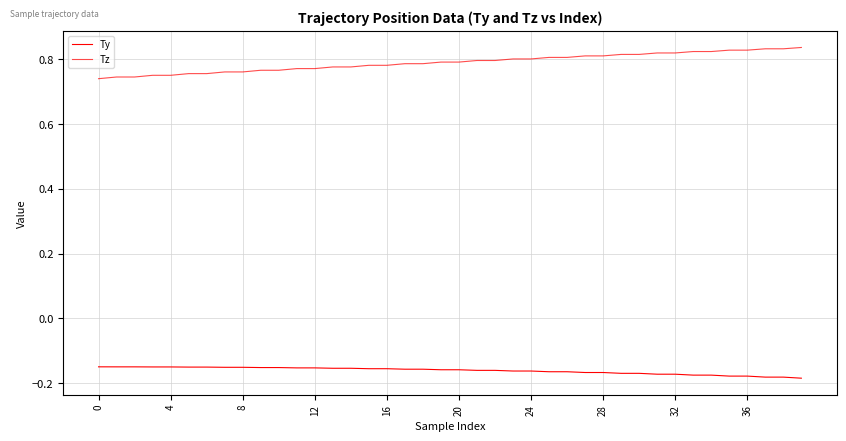

Reading right to left, transcribe all the data shown in this chart.

Ty: -0.2	-0.2	-0.2	-0.2	-0.2	-0.2	-0.2	-0.2	-0.2	-0.2	-0.2	-0.2	-0.2	-0.2	-0.2	-0.2	-0.2	-0.2	-0.2	-0.2	-0.2	-0.2	-0.2	-0.2	-0.2	-0.2	-0.2	-0.2	-0.2	-0.2	-0.2	-0.2	-0.2	-0.2	-0.2	-0.2	-0.2	-0.2	-0.2	-0.1
Tz: 0.8	0.8	0.8	0.8	0.8	0.8	0.8	0.8	0.8	0.8	0.8	0.8	0.8	0.8	0.8	0.8	0.8	0.8	0.8	0.8	0.8	0.8	0.8	0.8	0.8	0.8	0.8	0.8	0.8	0.8	0.8	0.8	0.8	0.8	0.8	0.8	0.8	0.7	0.7	0.7